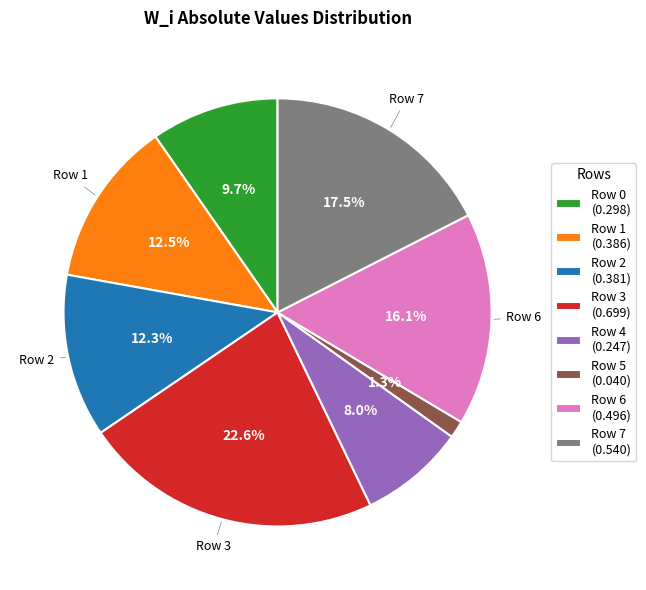

What portion of the pie excludes Row 3?

77.4%